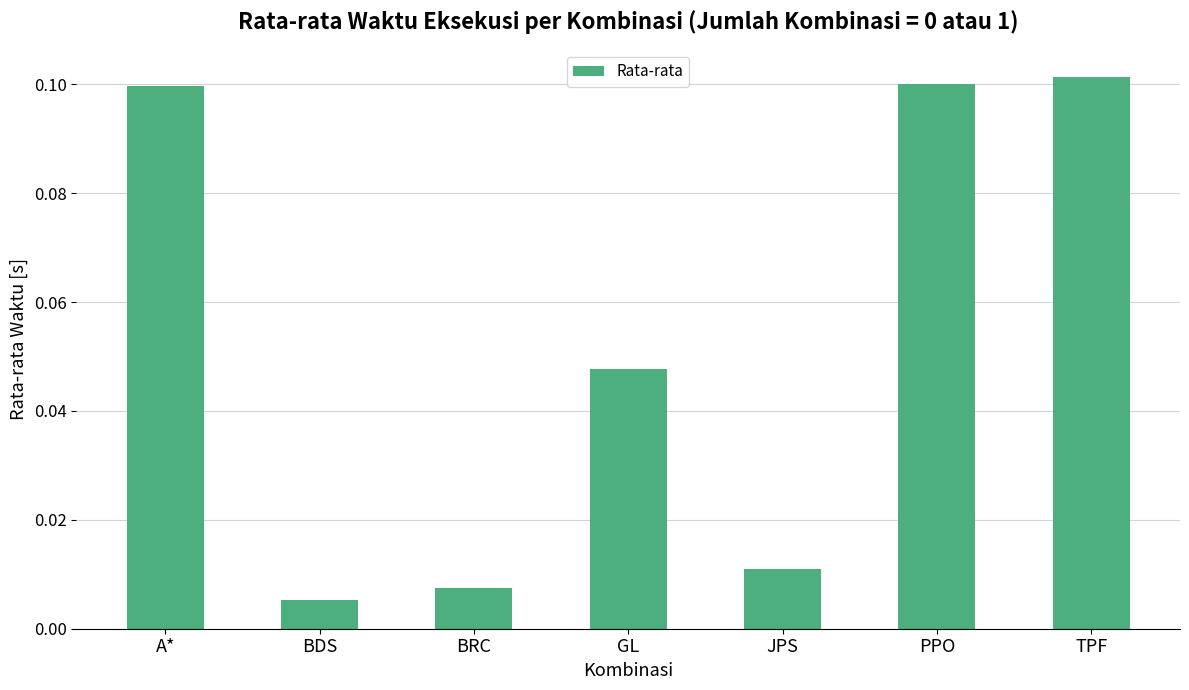

True or false: the data shows 0.2 at TPF.

False